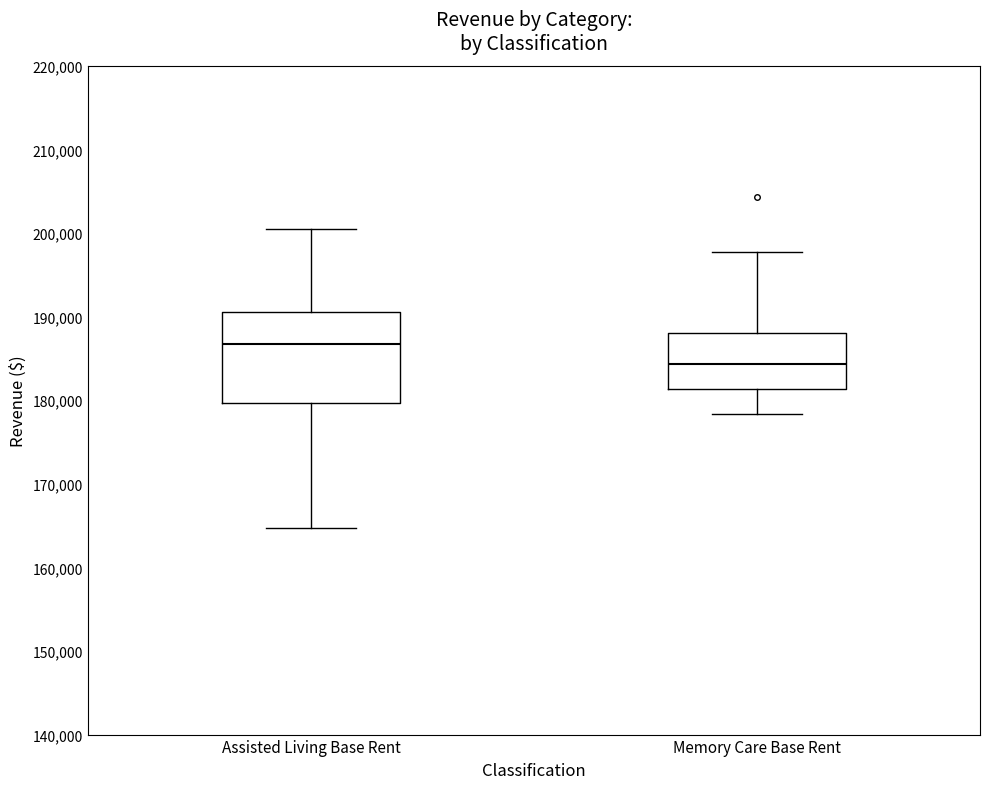

Which box's median line is the highest?

Assisted Living Base Rent